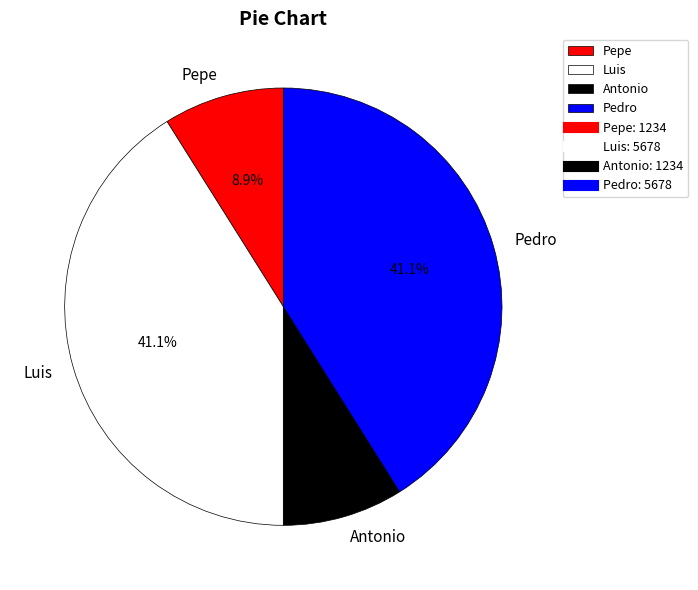

Do Pedro and Luis together represent more than half of the pie?

Yes